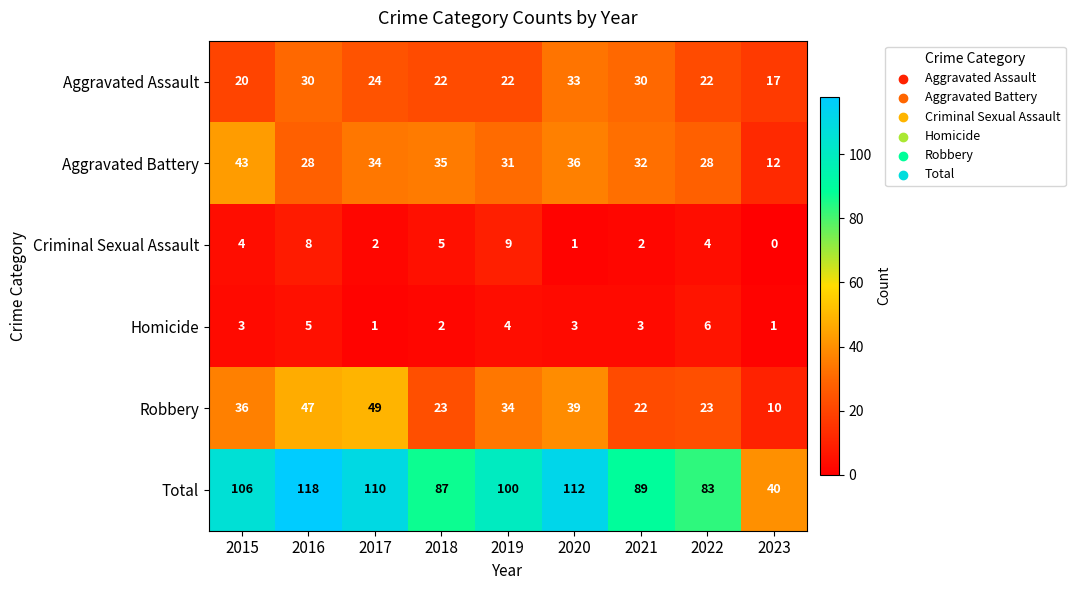

What value does the Homicide series have at 2022?

6